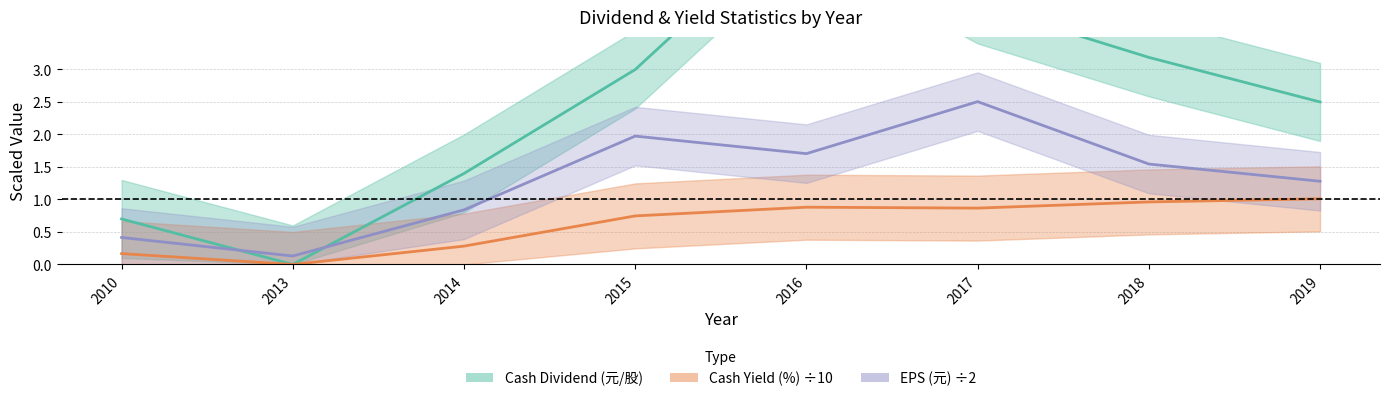

Where is the first local maximum for eps?

2015